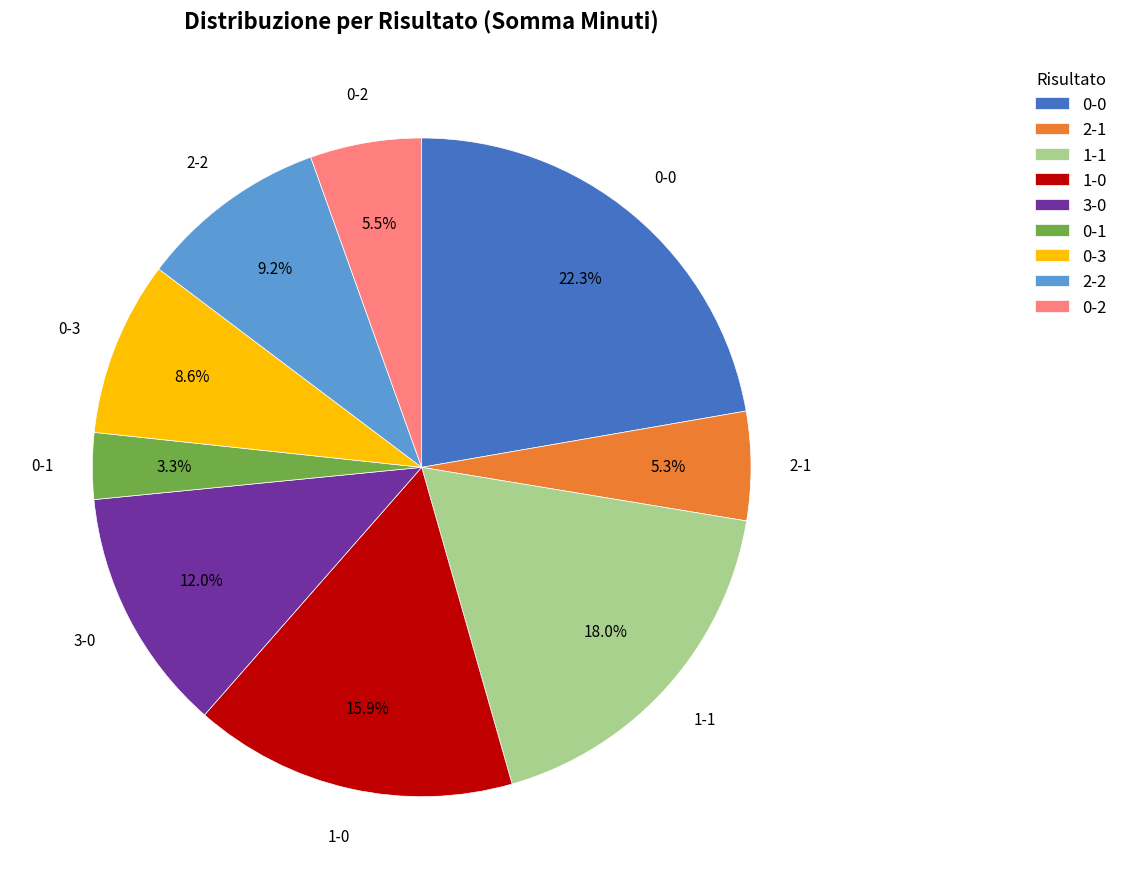

What is the total percentage of 1-0 and 3-0?

27.9%